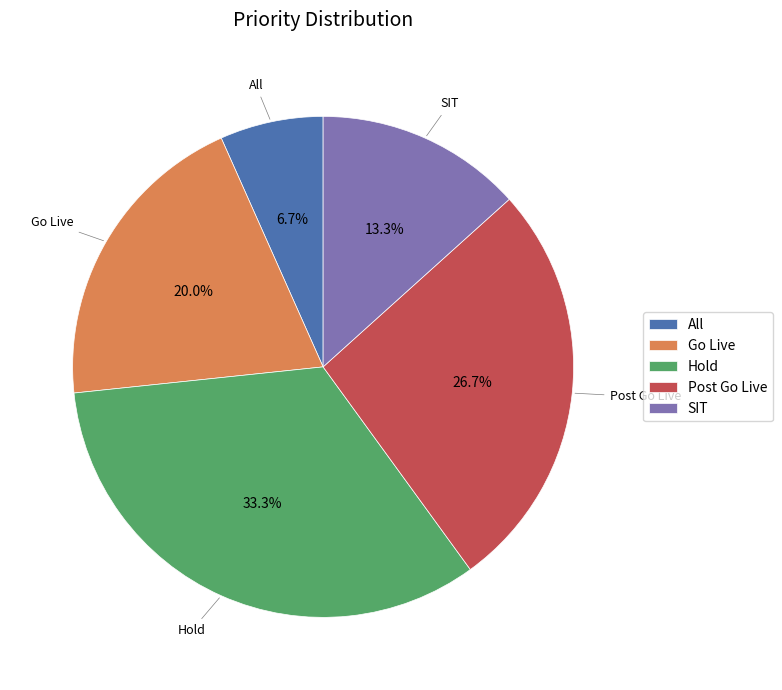

Is it true that Hold is 41% of the pie?

False